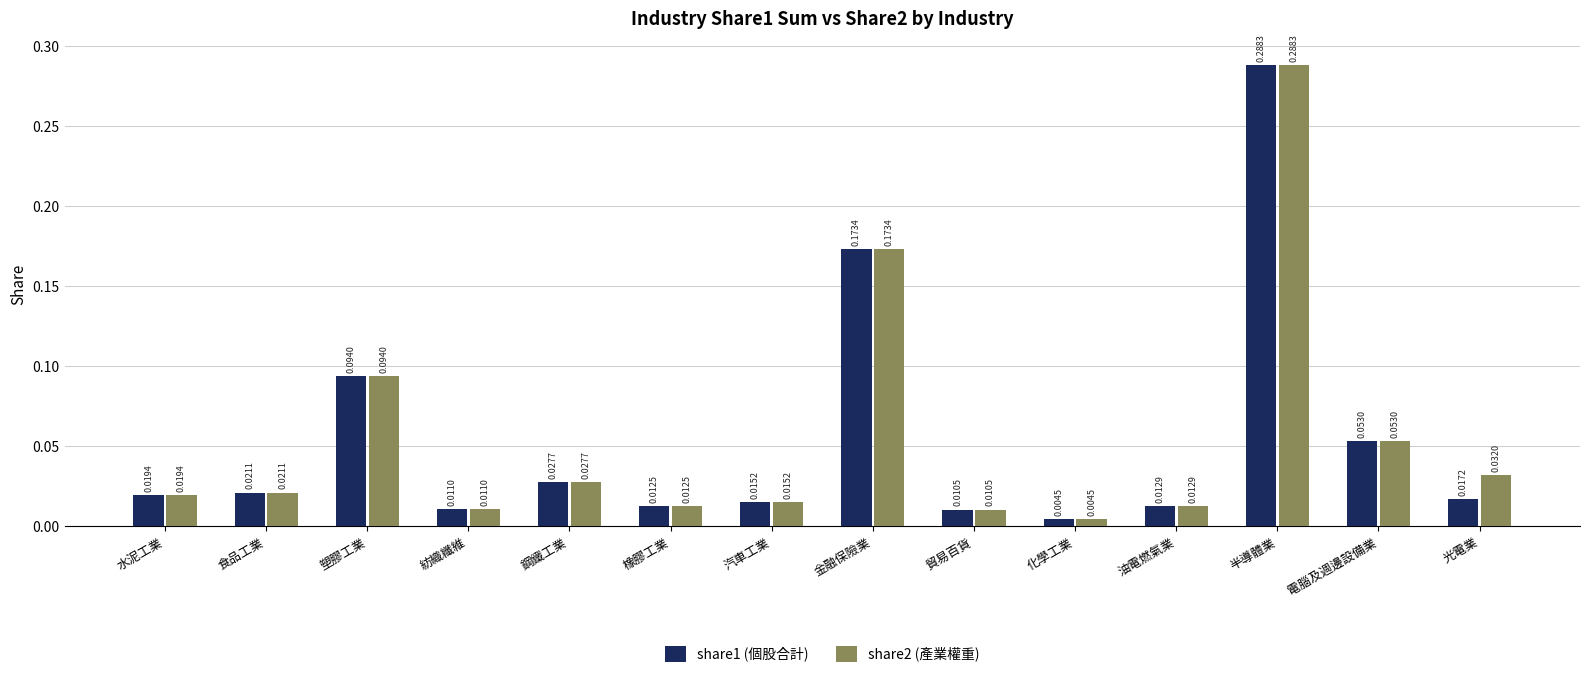

What is the label of the 10th bar from the left?

化學工業